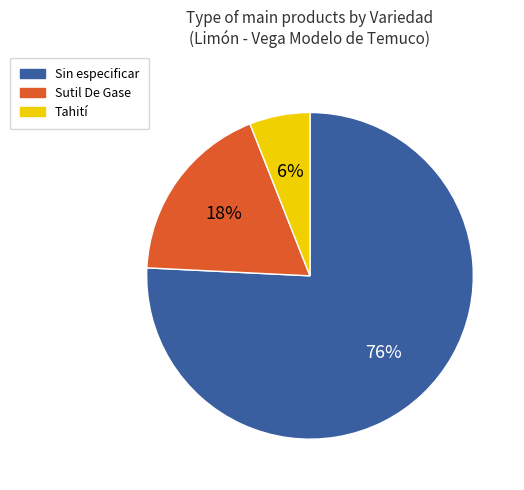

To the nearest percent, what is the difference between the largest and smallest slice percentages?

70%